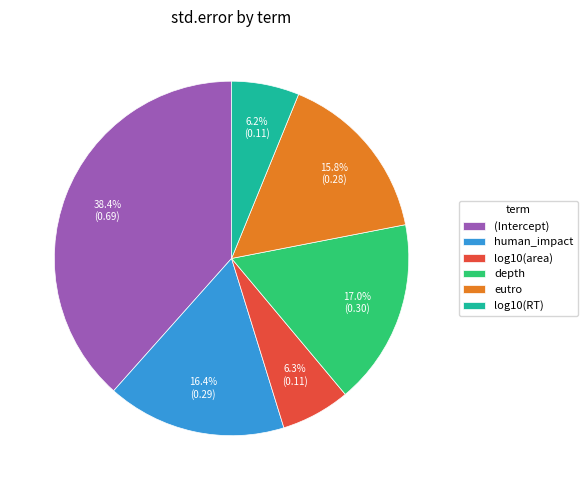

Does any single category account for the majority?

No